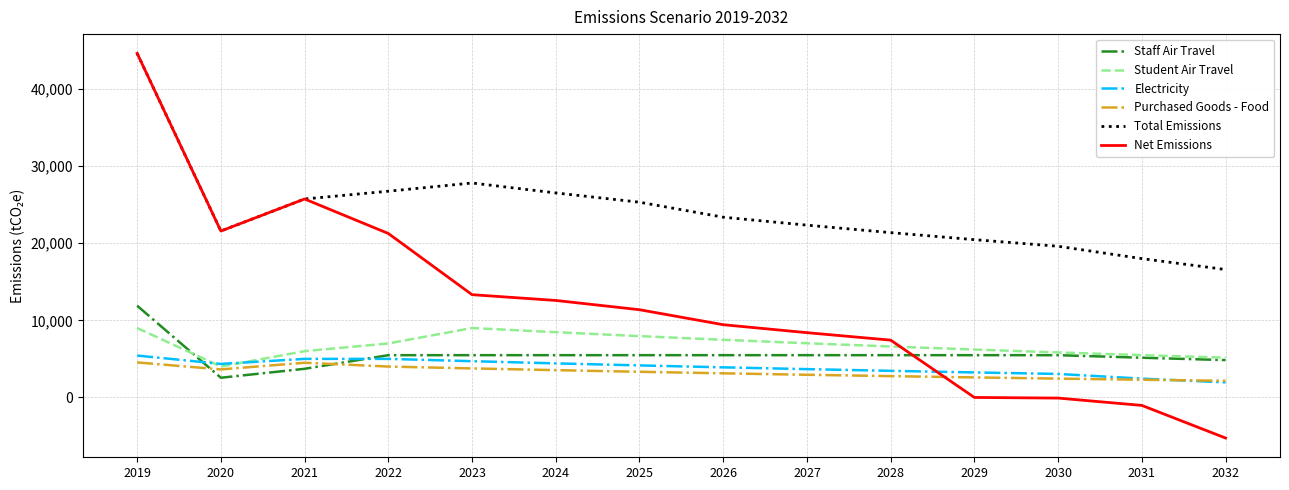

Between 2026 and 2032, which series saw the biggest shift?

Net Emissions